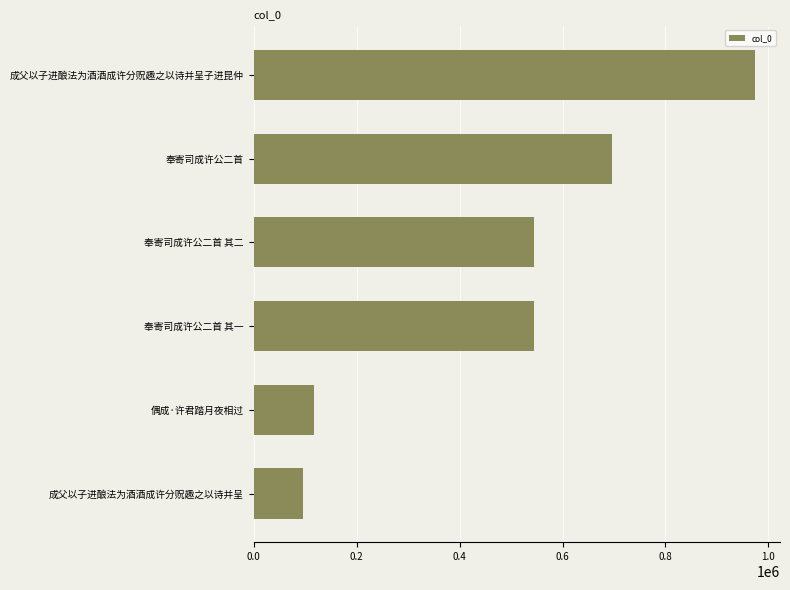

Does the chart contain any negative values?

No